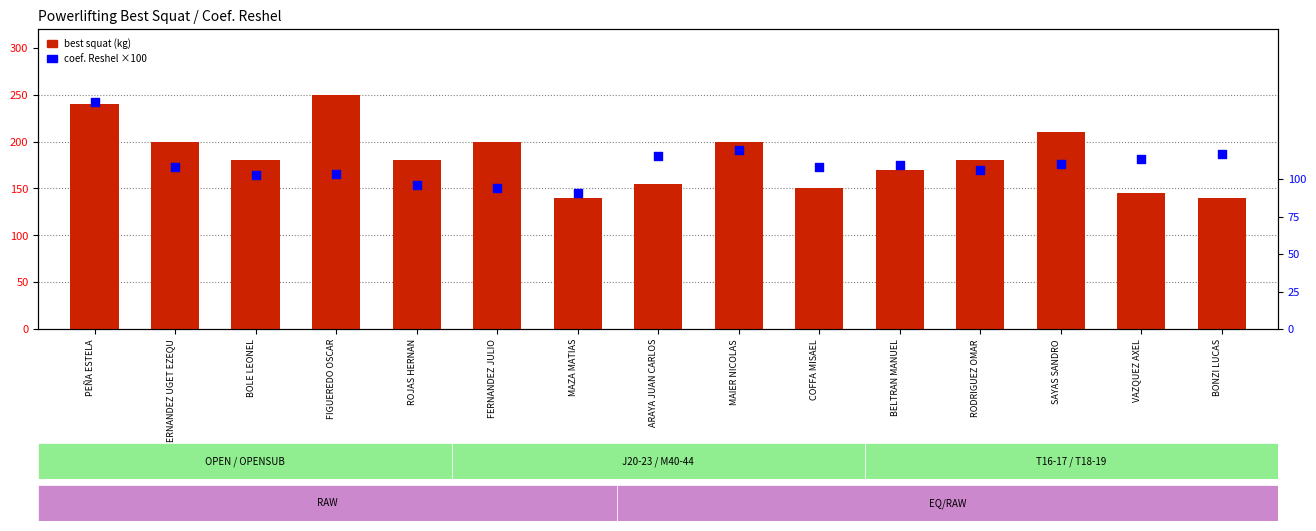

Which series contains the highest Y value?

best squat (kg)